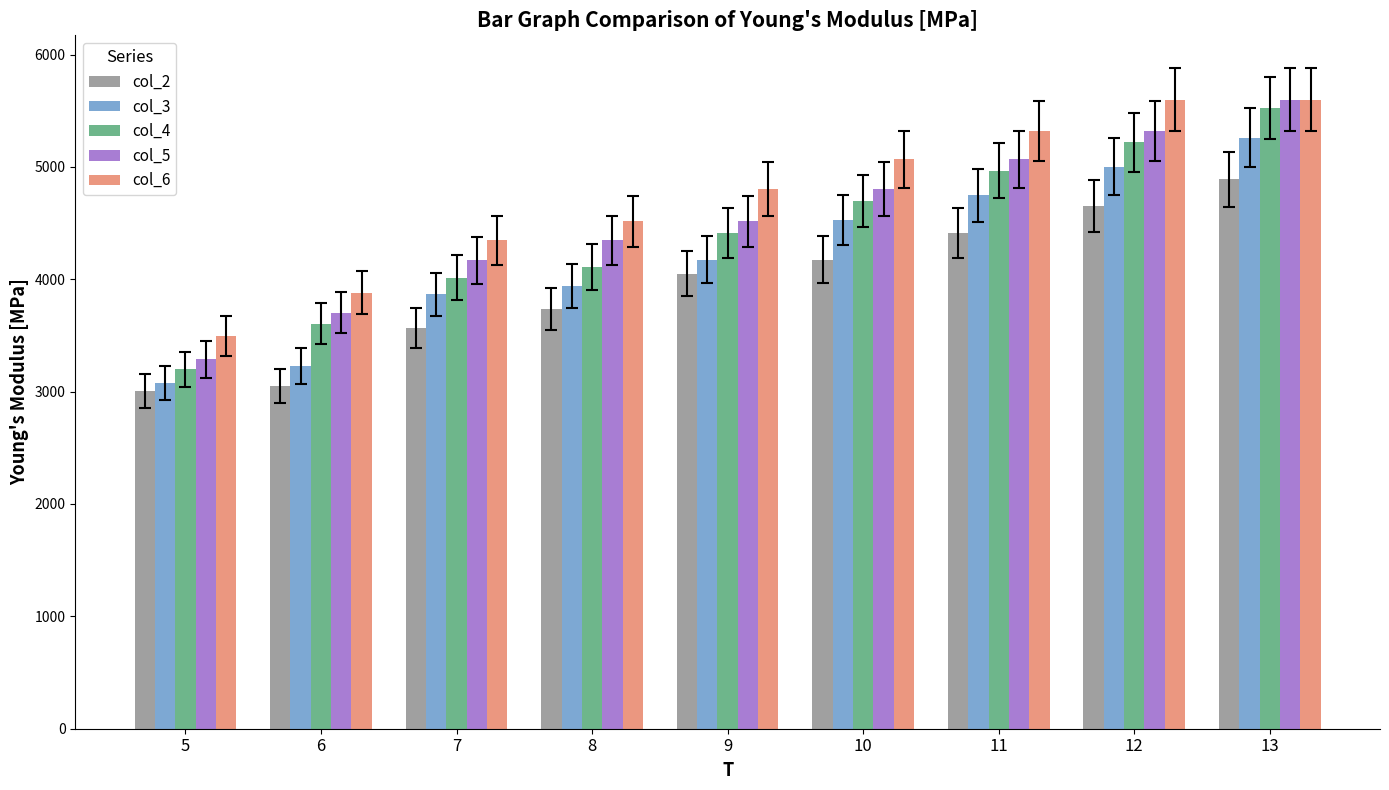

Is the value of col_3 at 11 greater than the value of col_6 at 7?

Yes